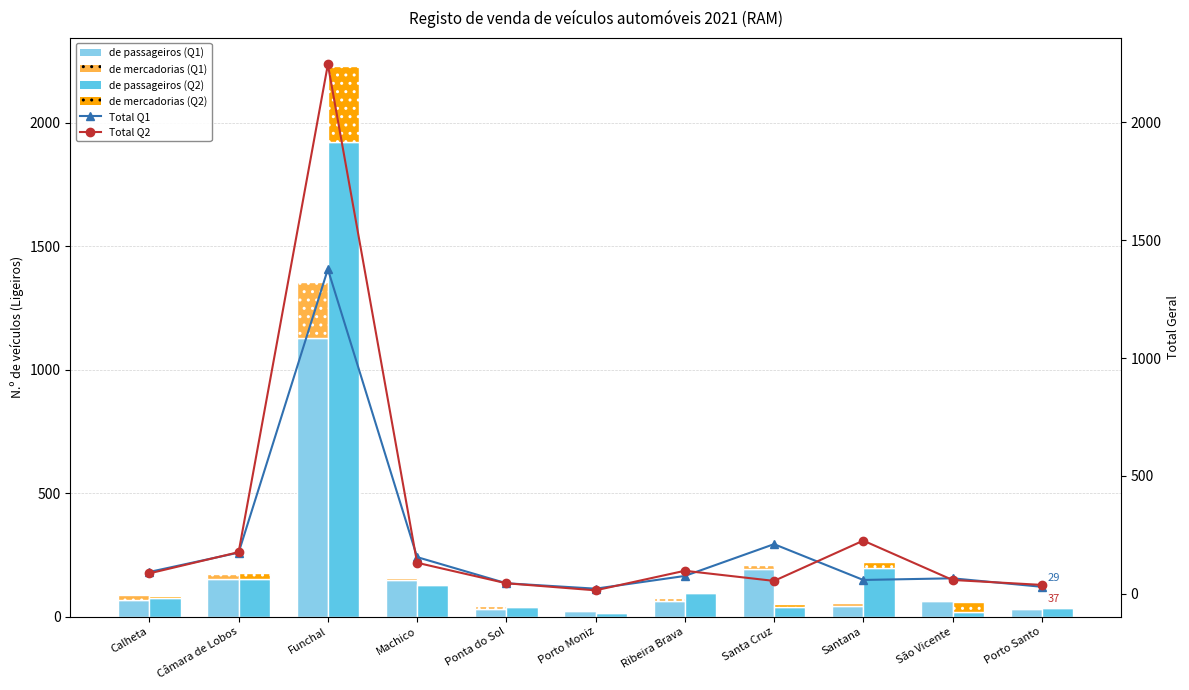

What position from the right is Calheta?

11